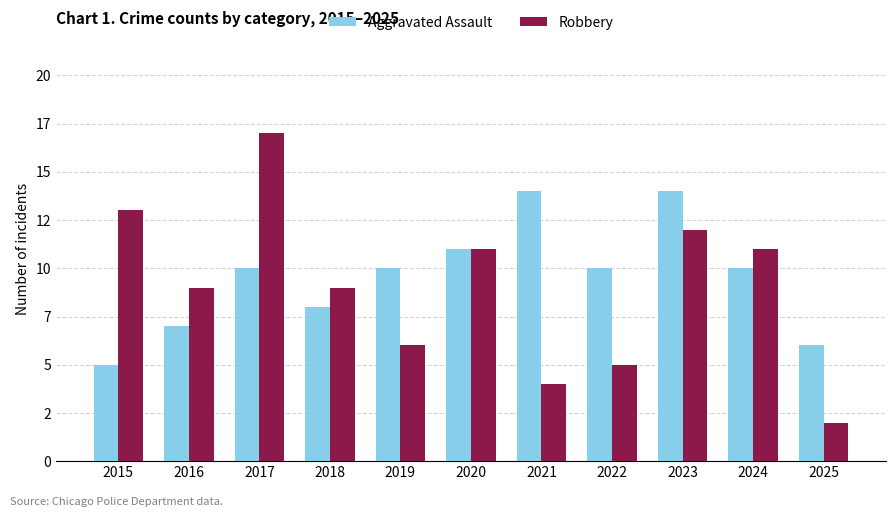

What are all the series names shown in the legend?

Aggravated Assault, Robbery